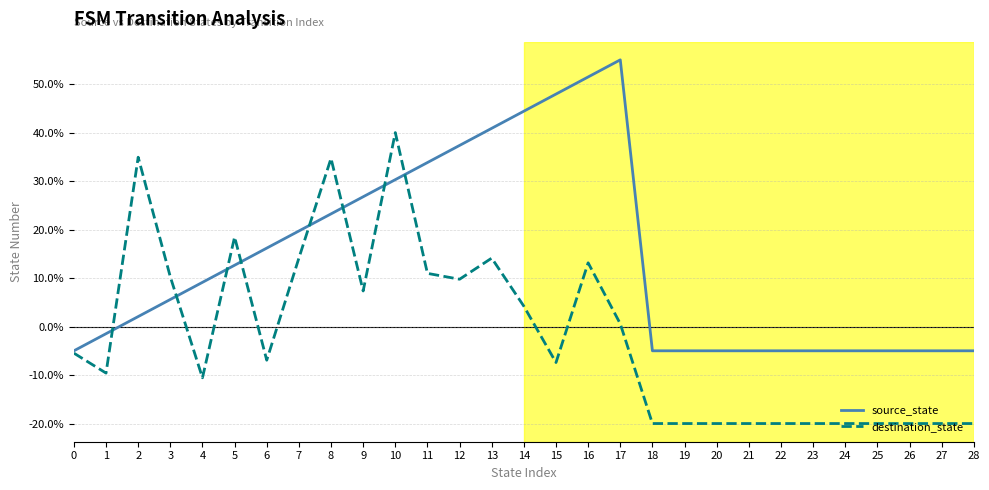

How many intersections are there between destination_state and source_state?

8